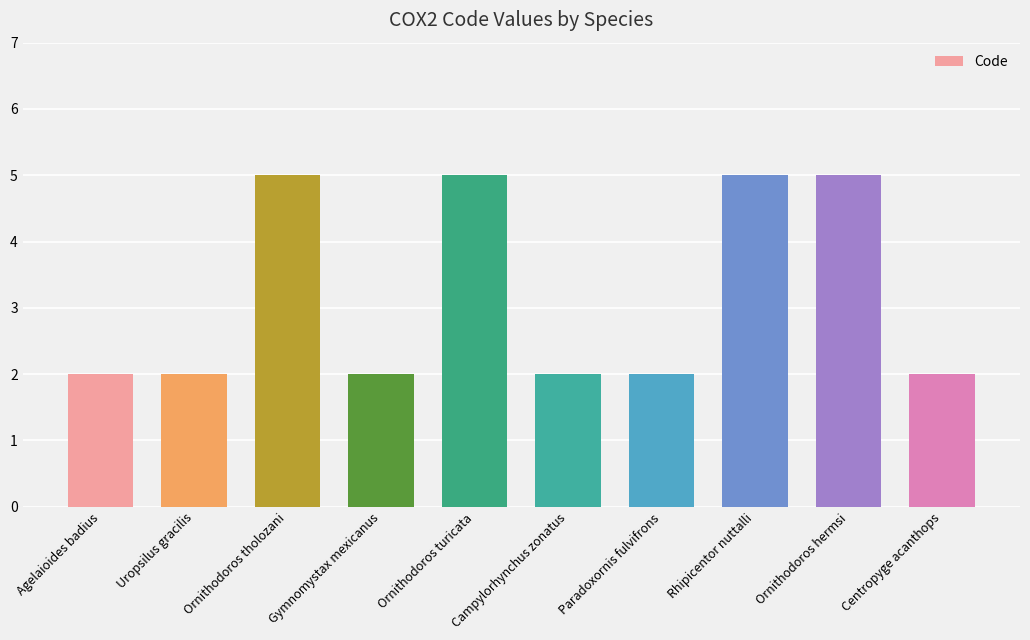

How many values are between 2 and 5?

10